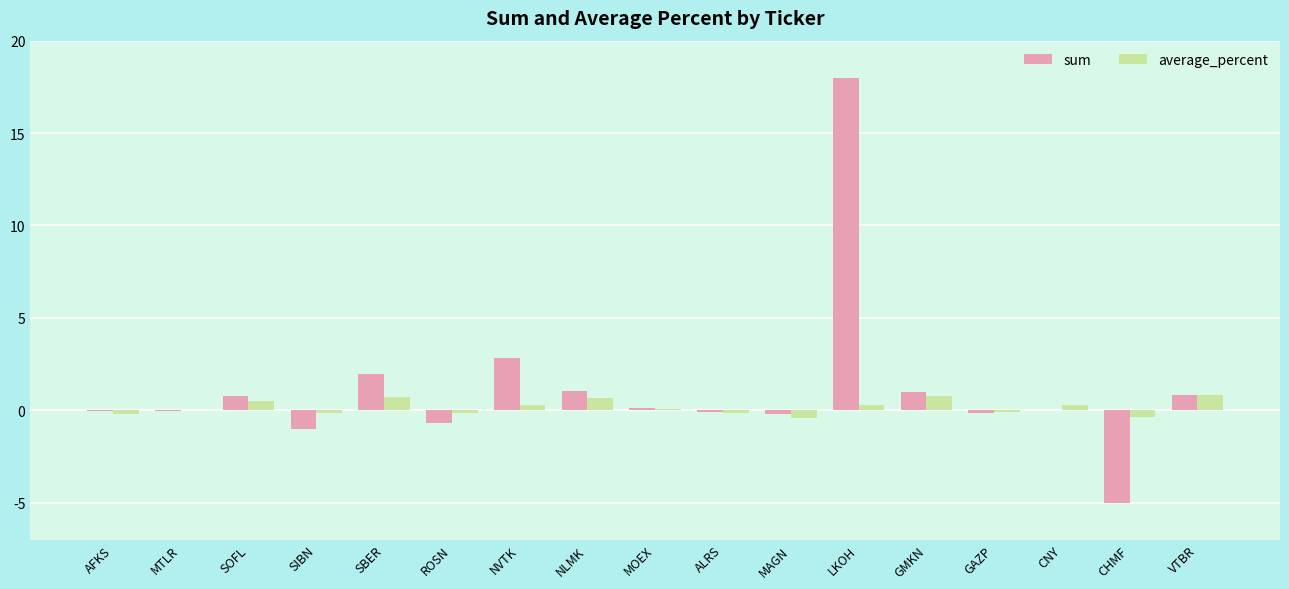

What is the sum of all sum values?

19.3